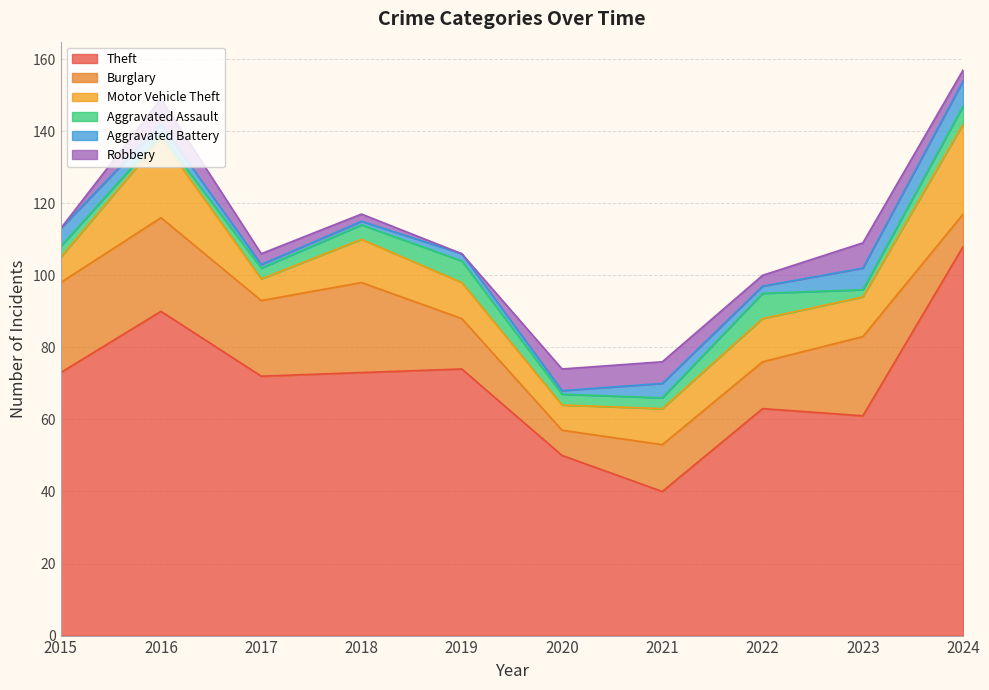

What is the approximate value of Aggravated Assault at 2021?

3